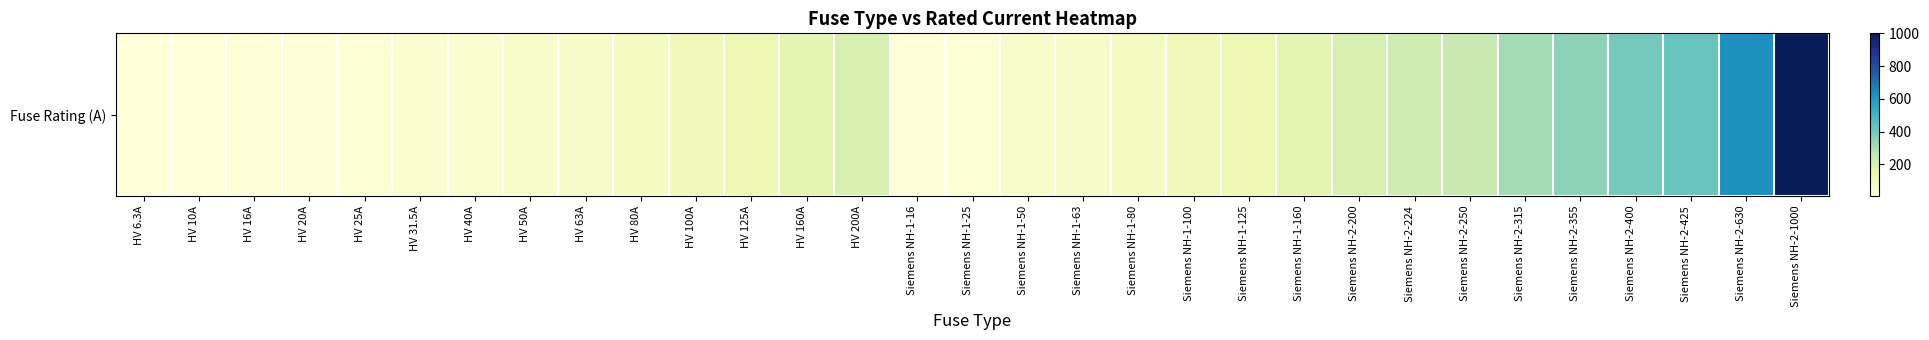

What is the difference between the maximum and minimum values?

993.7